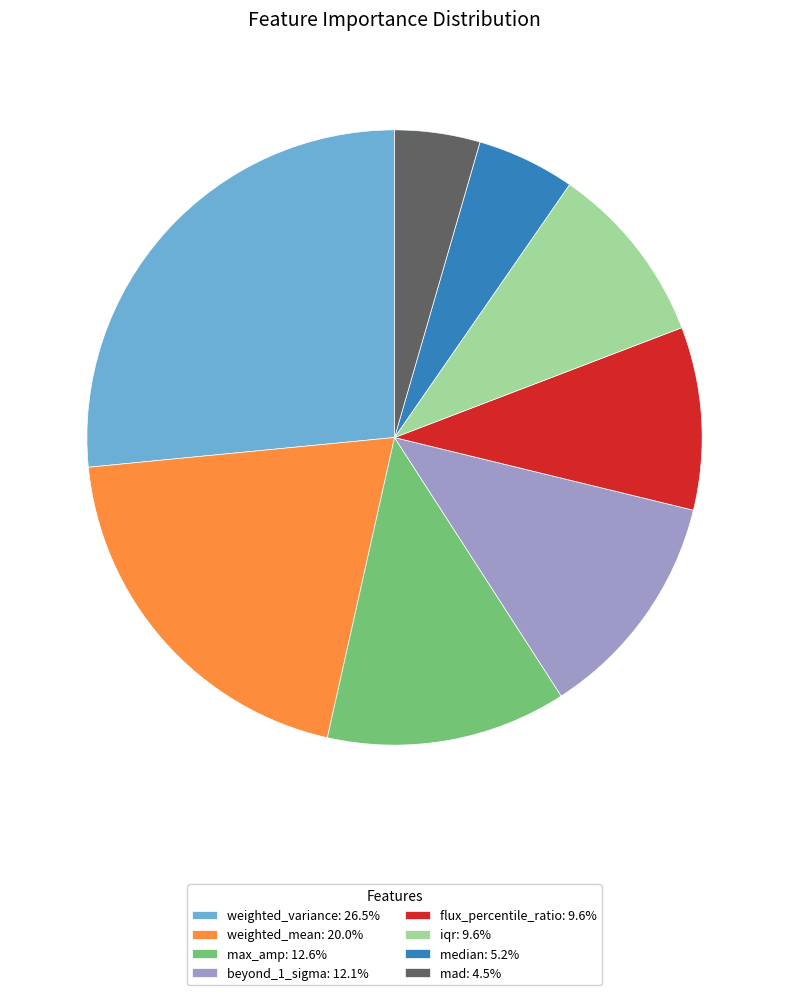

Is the sum of flux_percentile_ratio: 9.6% and mad: 4.5% greater than half?

No